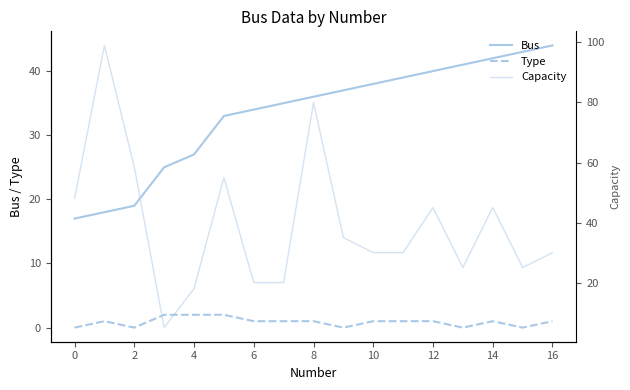

How many lines are shown in the chart?

3